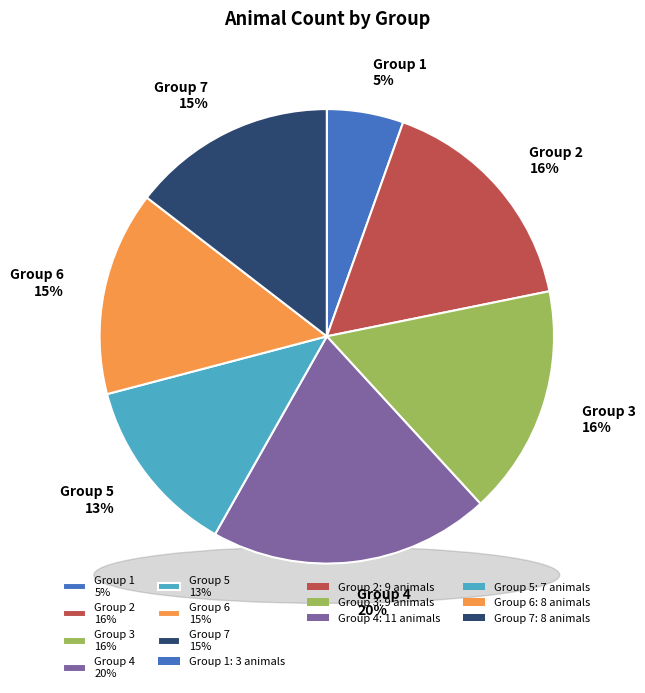

How much of the chart is everything except Group 5?

87.3%